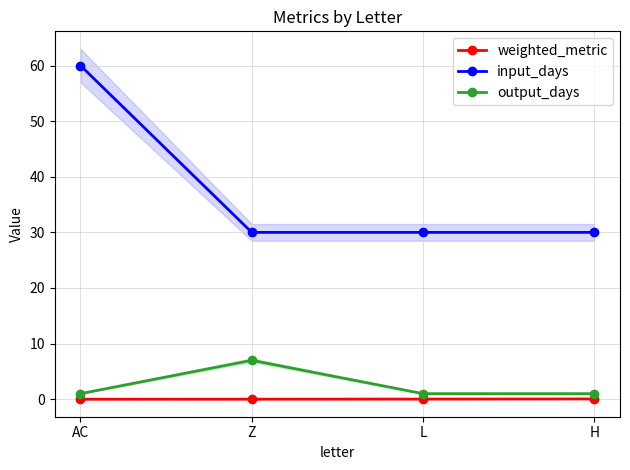

Reading right to left, what are all the values shown in this chart?

weighted_metric: 0.1	0.0	0.0	0.0
input_days: 30.0	30.0	30.0	60.0
output_days: 1.0	1.0	7.0	1.0